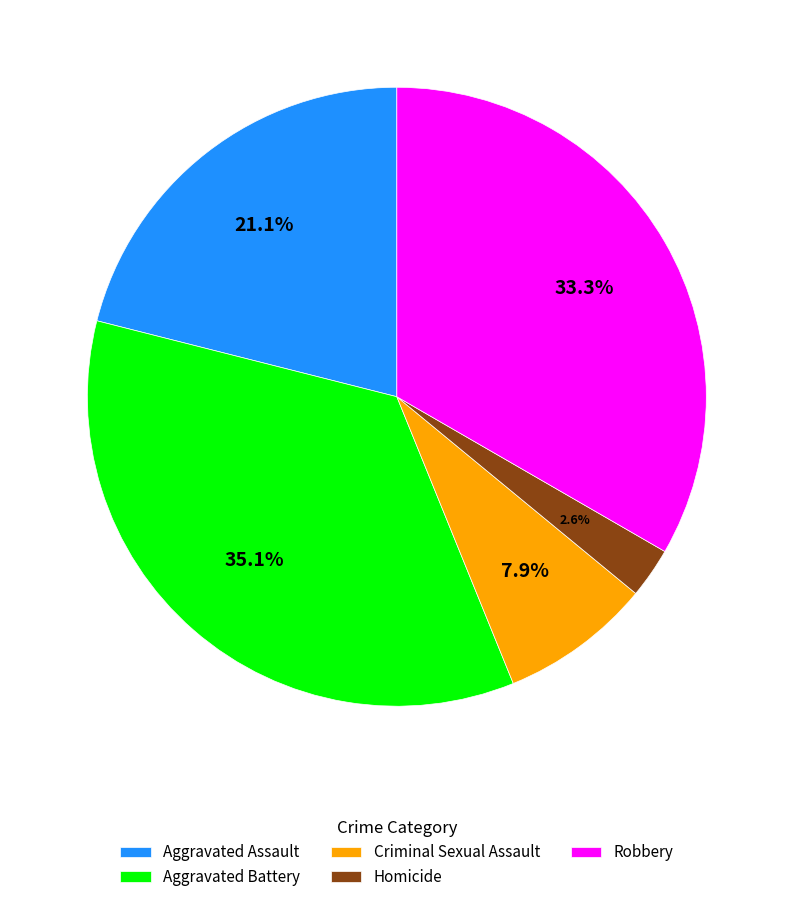

Is the sum of Homicide and Aggravated Assault greater than half?

No